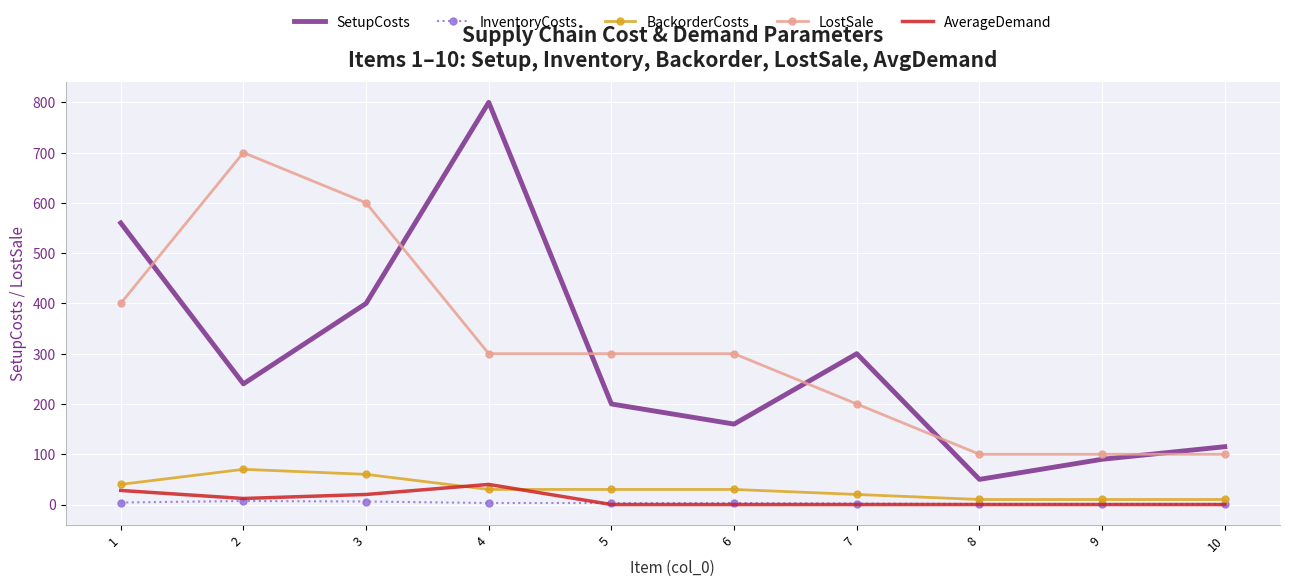

Is the value of SetupCosts at 4 greater than the value of AverageDemand at 2?

Yes